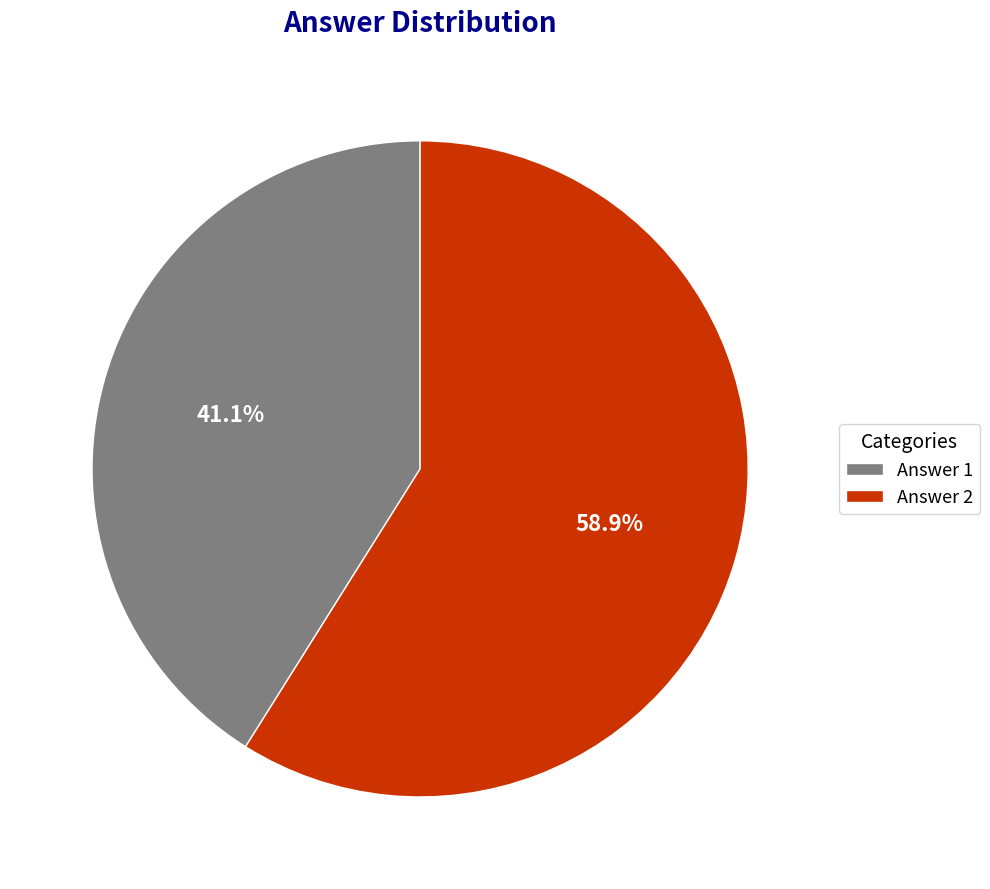

To the nearest percent, what is the difference between the largest and smallest slice percentages?

18%